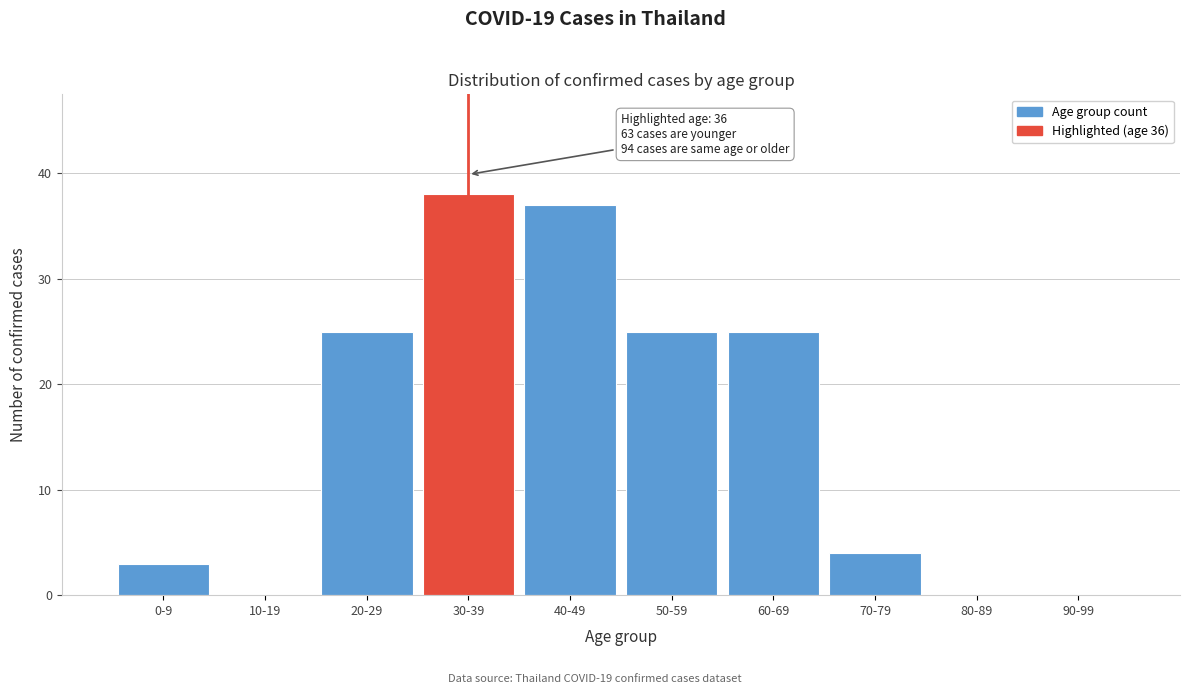

Reading right to left, list all the values displayed in this chart.

90-99=0	80-89=0	70-79=4	60-69=25	50-59=25	40-49=37	30-39=38	20-29=25	10-19=0	0-9=3